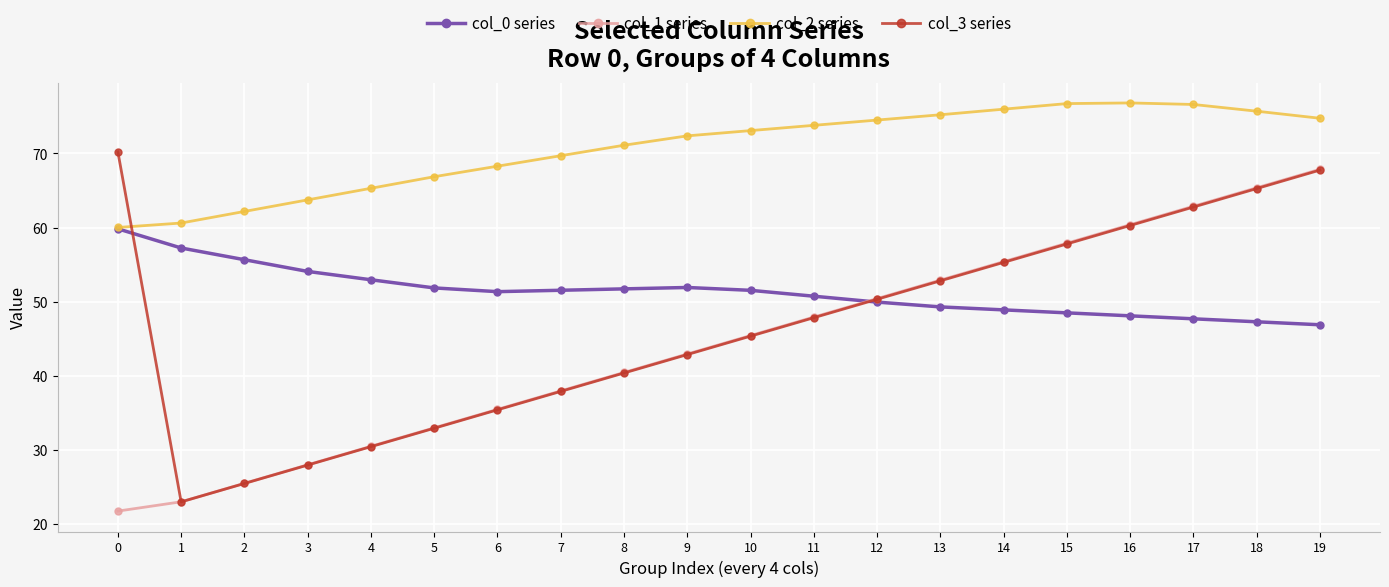

What is the value of the col_2 series point at the 7th from the left?

68.3